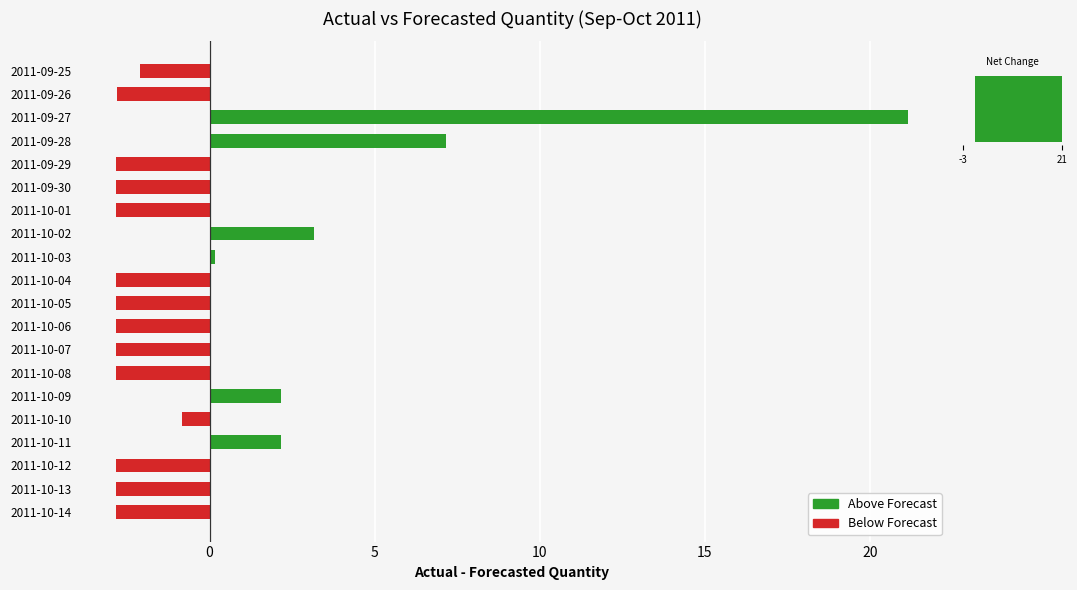

What is the sum of all values?

-1.0